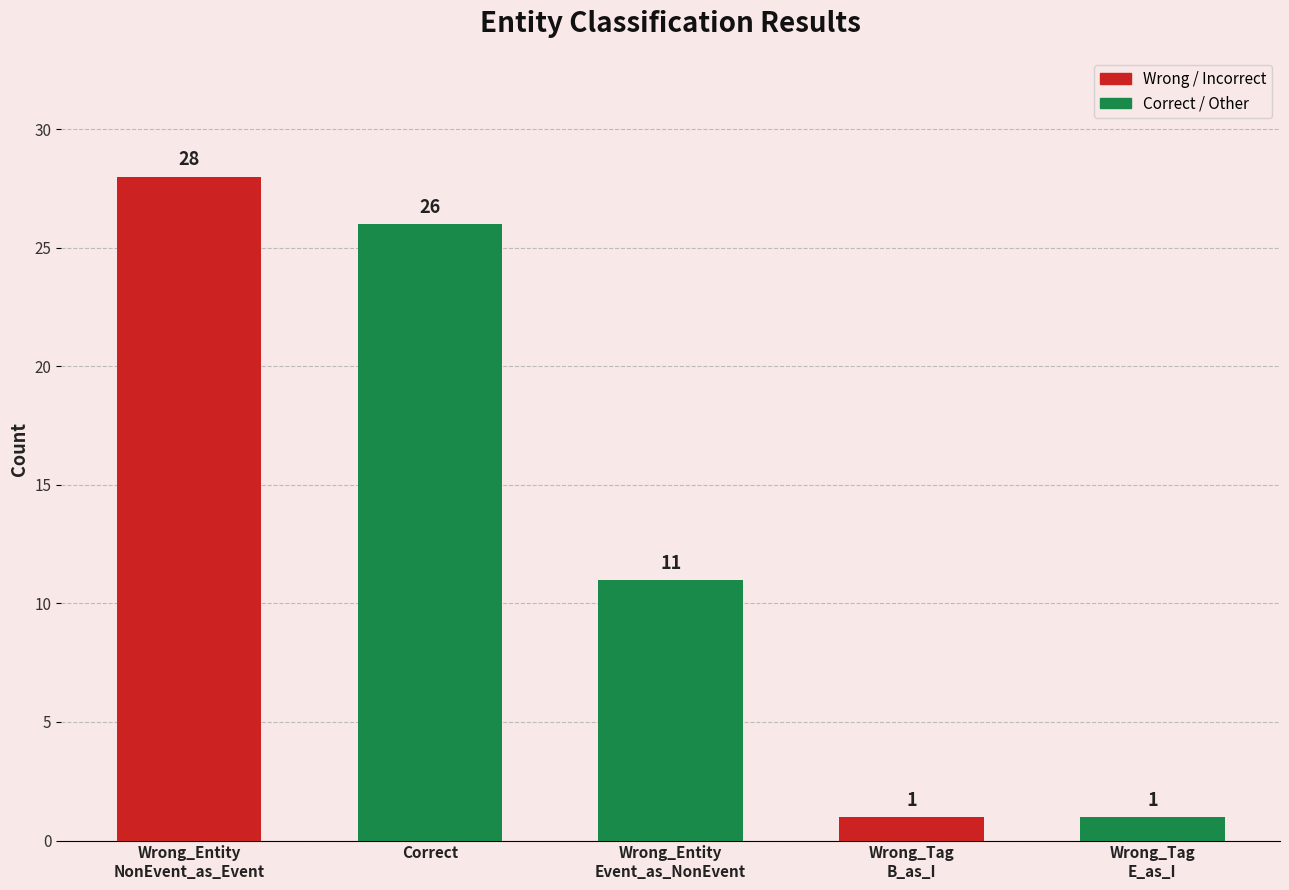

What is the smallest value displayed?

1